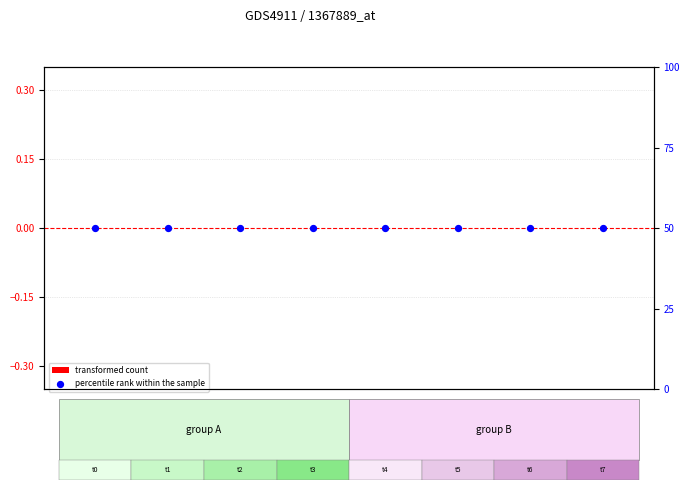

Which series reaches the minimum Y coordinate?

transformed count